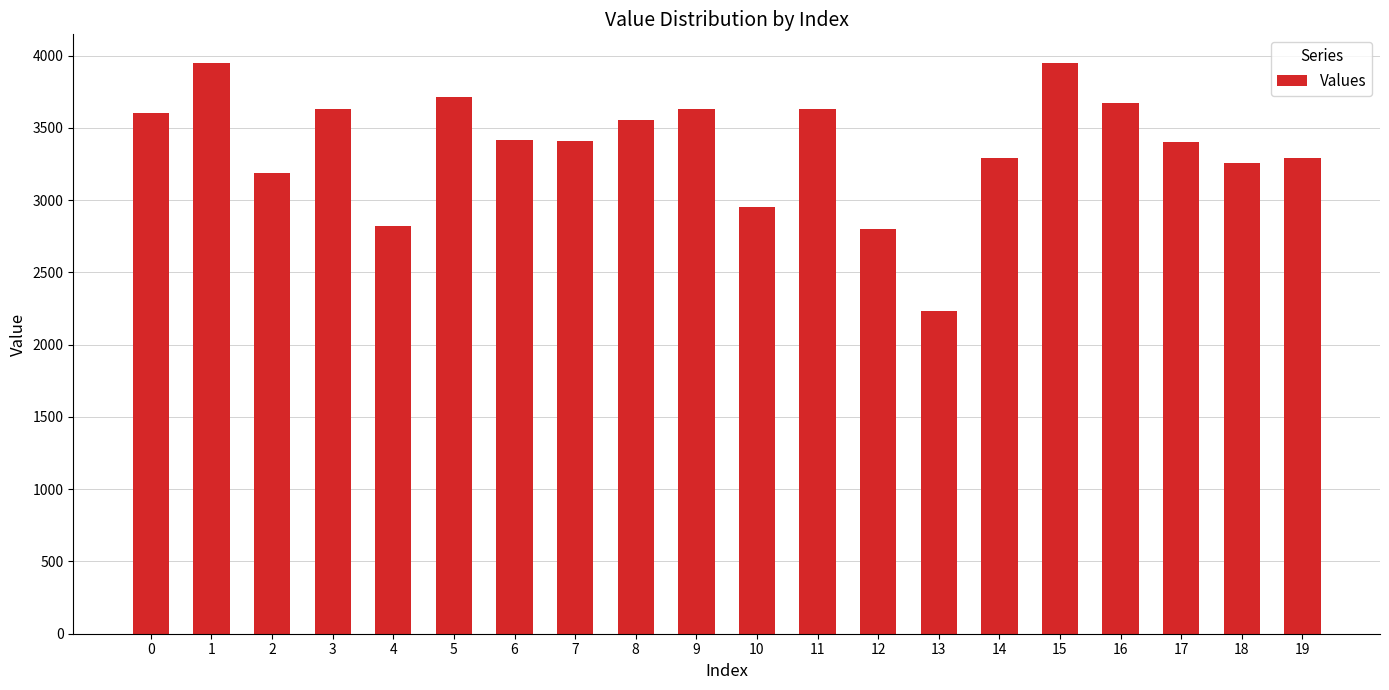

Between 3 and 7, which is larger?

3